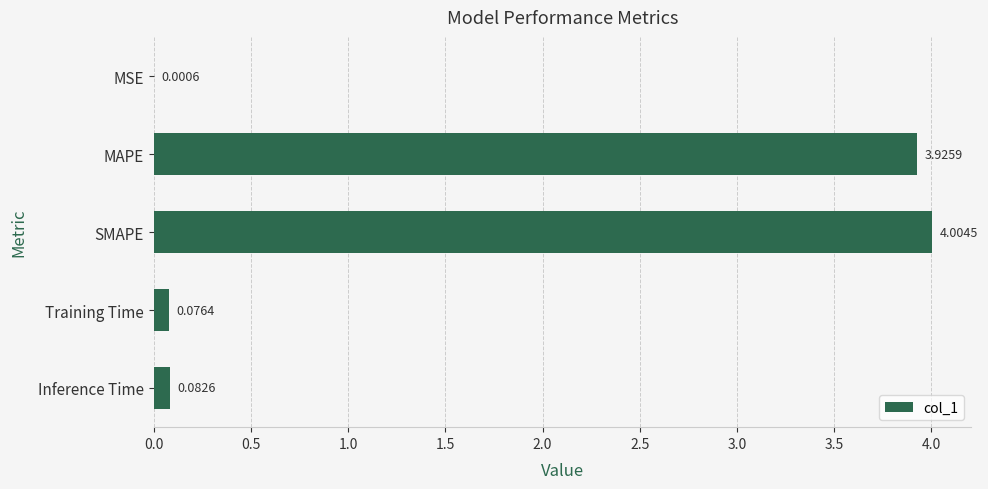

Are the bars horizontal?

Yes